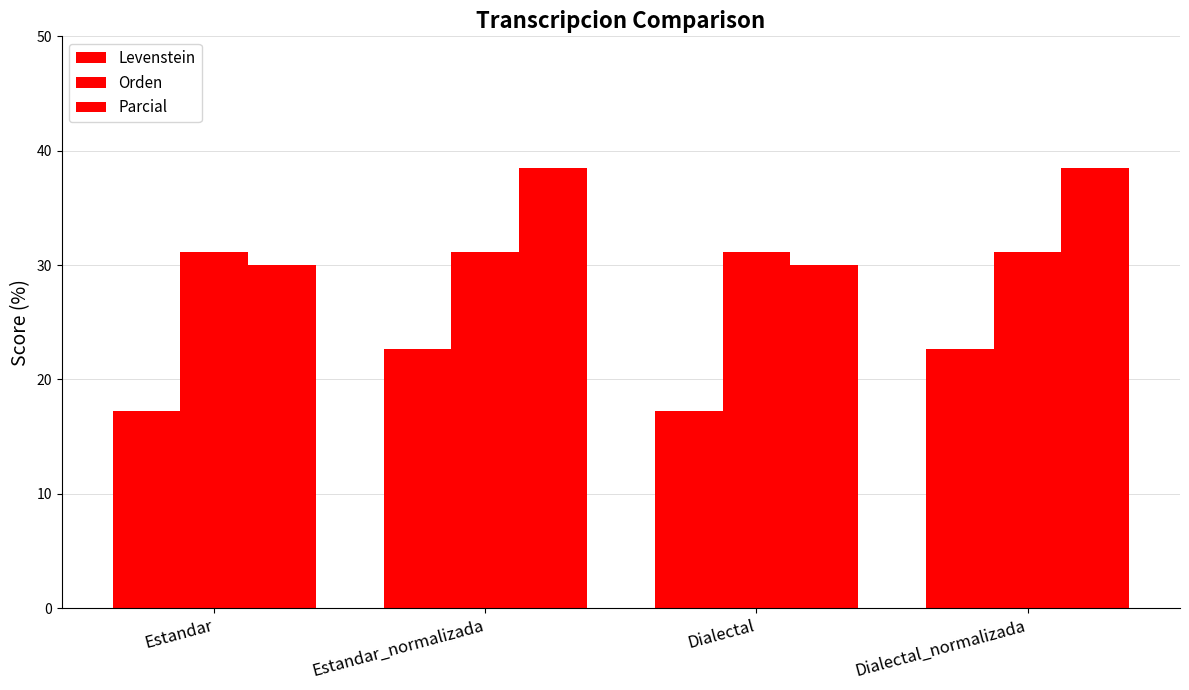

What is the label of the 4th bar from the left?

Dialectal_normalizada